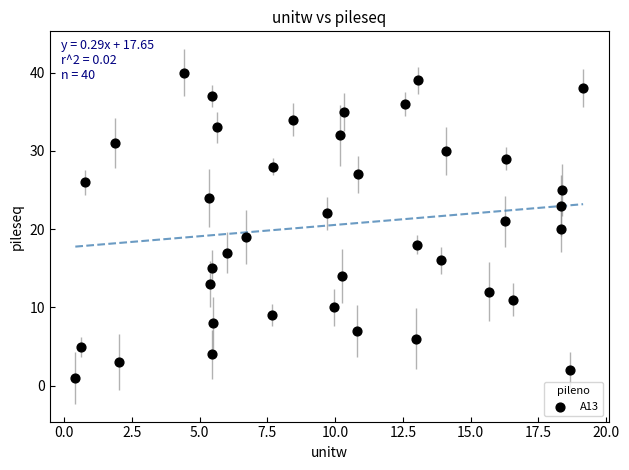

What is the range of Y values (max minus min)?

39